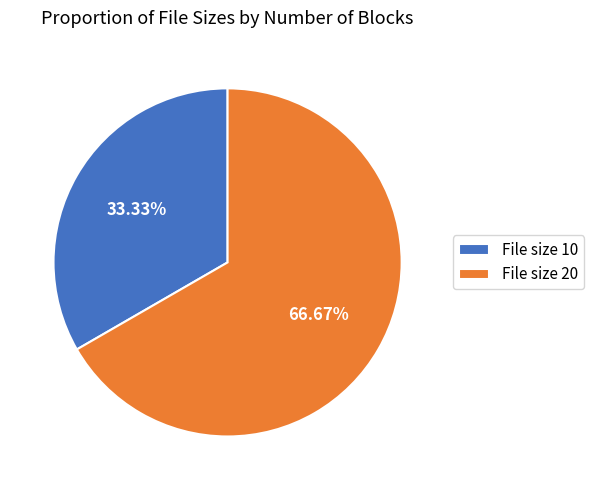

What is the ratio of the value at File size 10 to the value at File size 20?

0.5